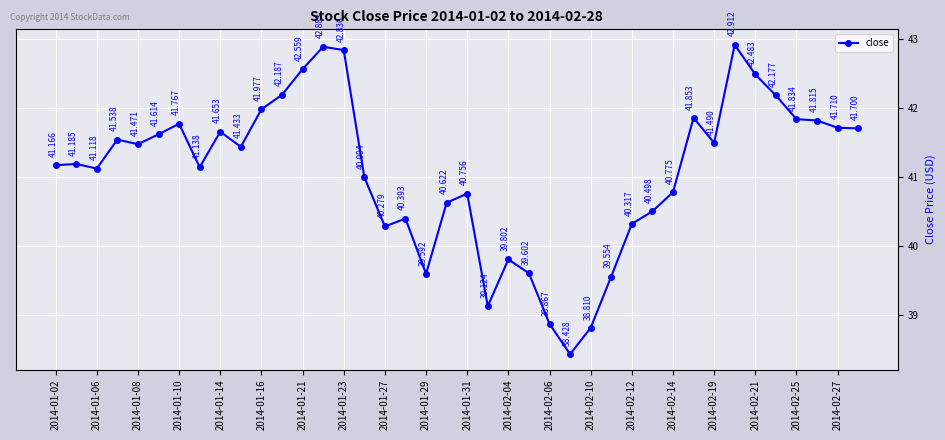

How many lines are shown in the chart?

1